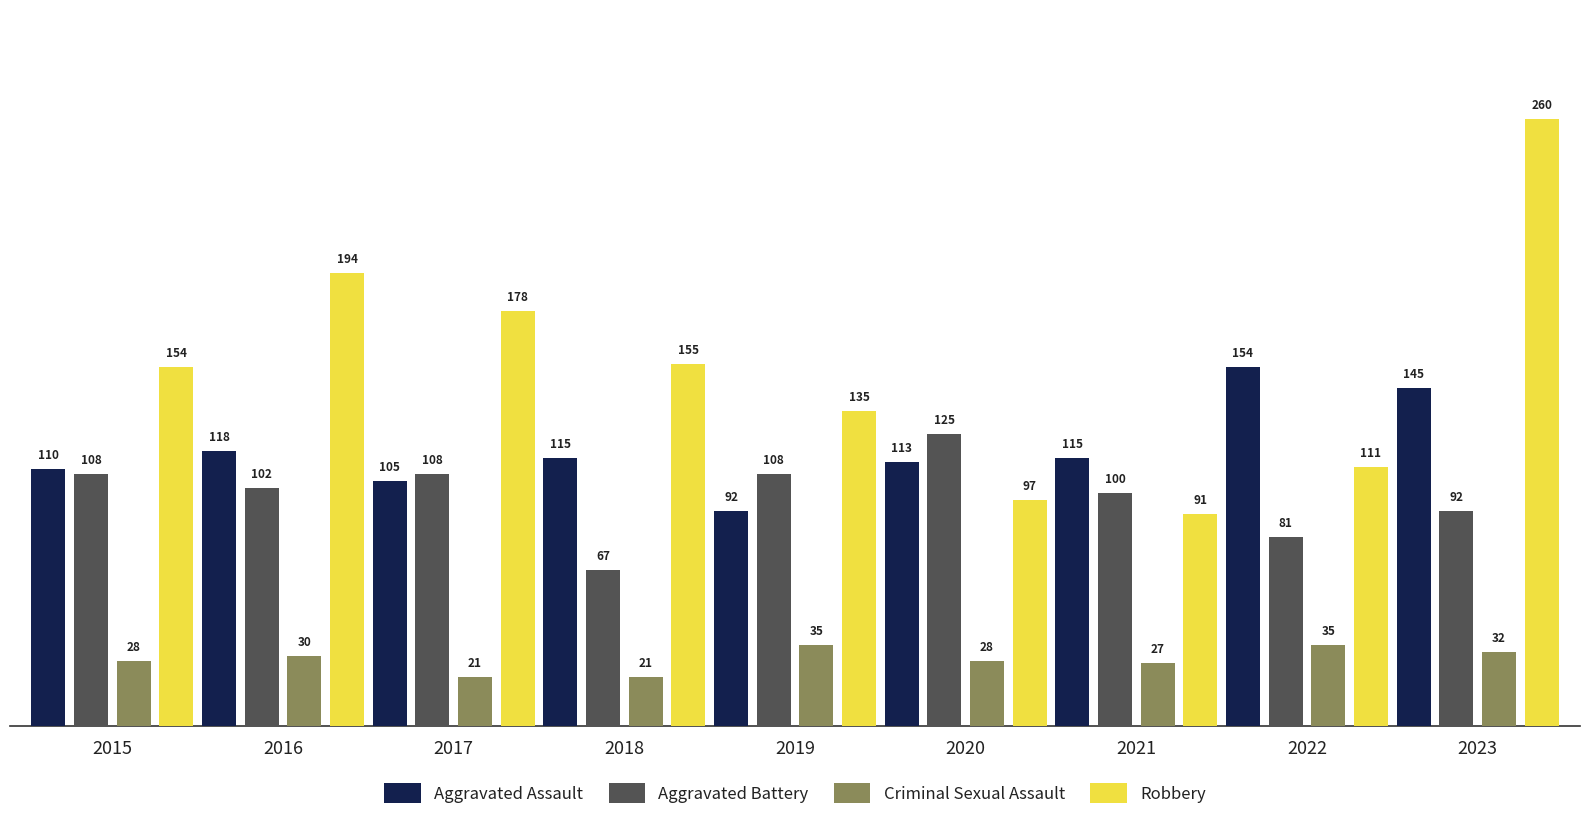

Rank the categories by Robbery value from highest to lowest.

2023, 2016, 2017, 2018, 2015, 2019, 2022, 2020, 2021